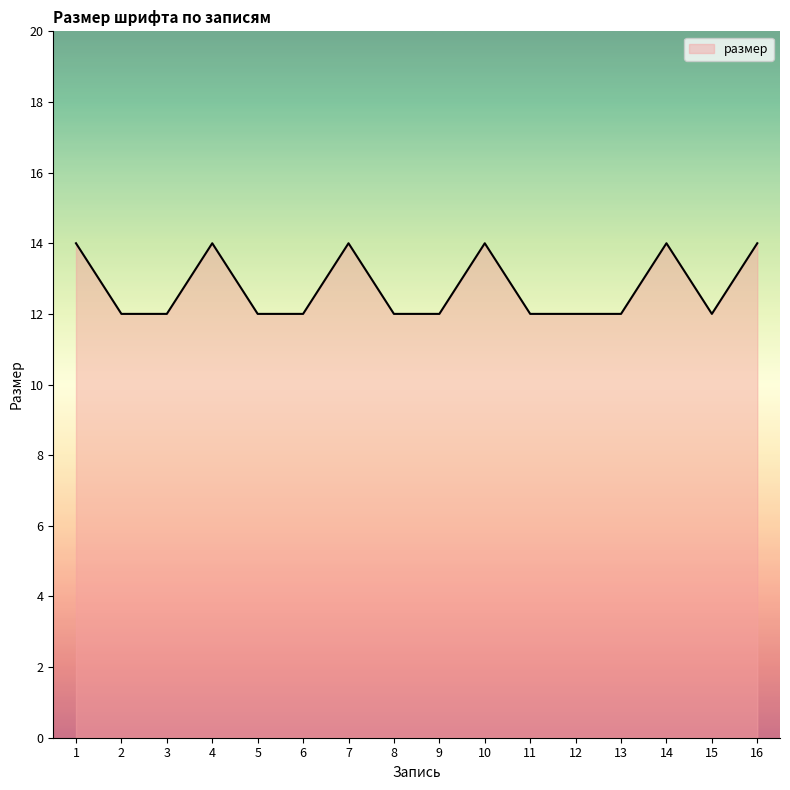

The chart shows a value of 5 at 5. True or false?

False